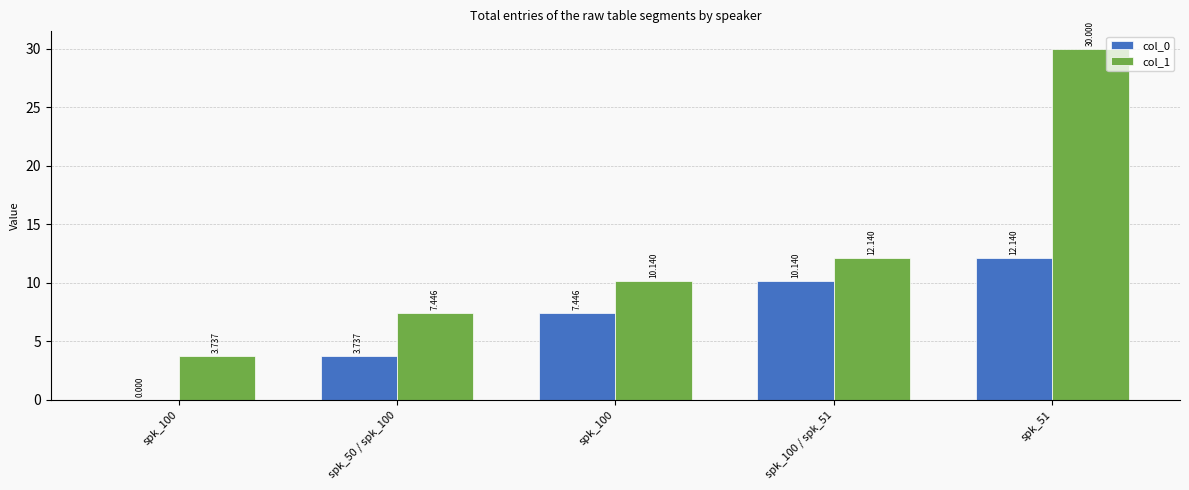

Does the chart contain stacked bars?

No